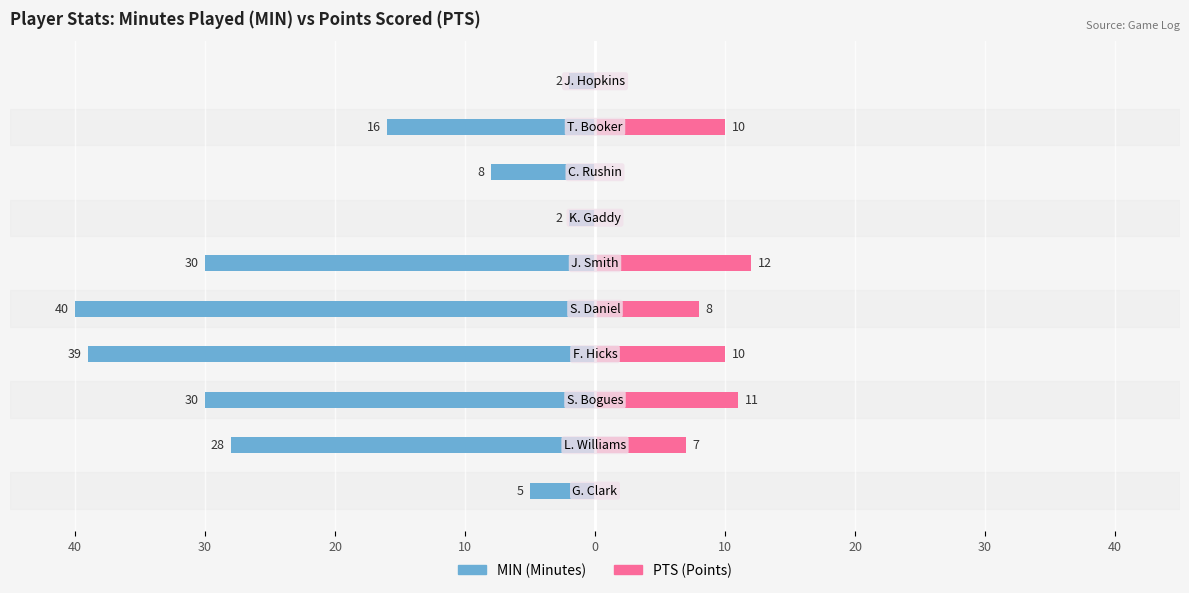

How many values in PTS are above zero?

6